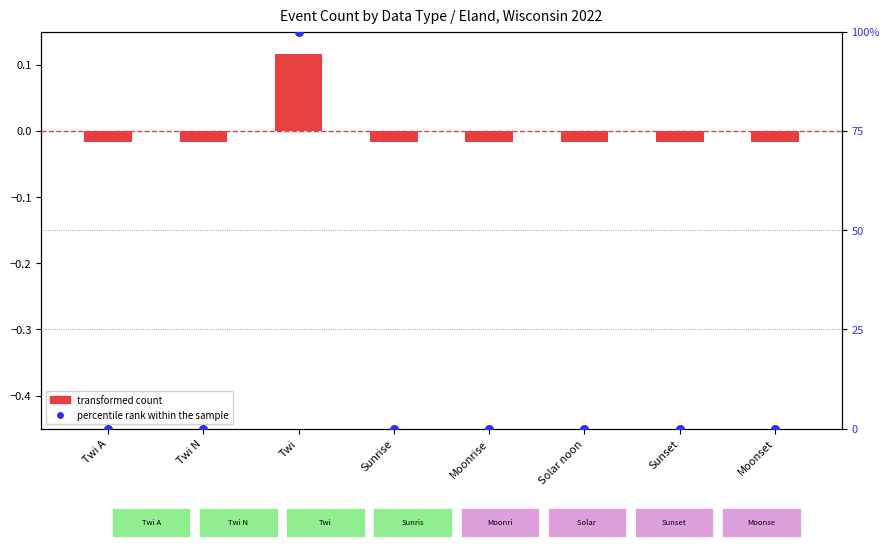

At how many categories does at least one series exceed 89?

1